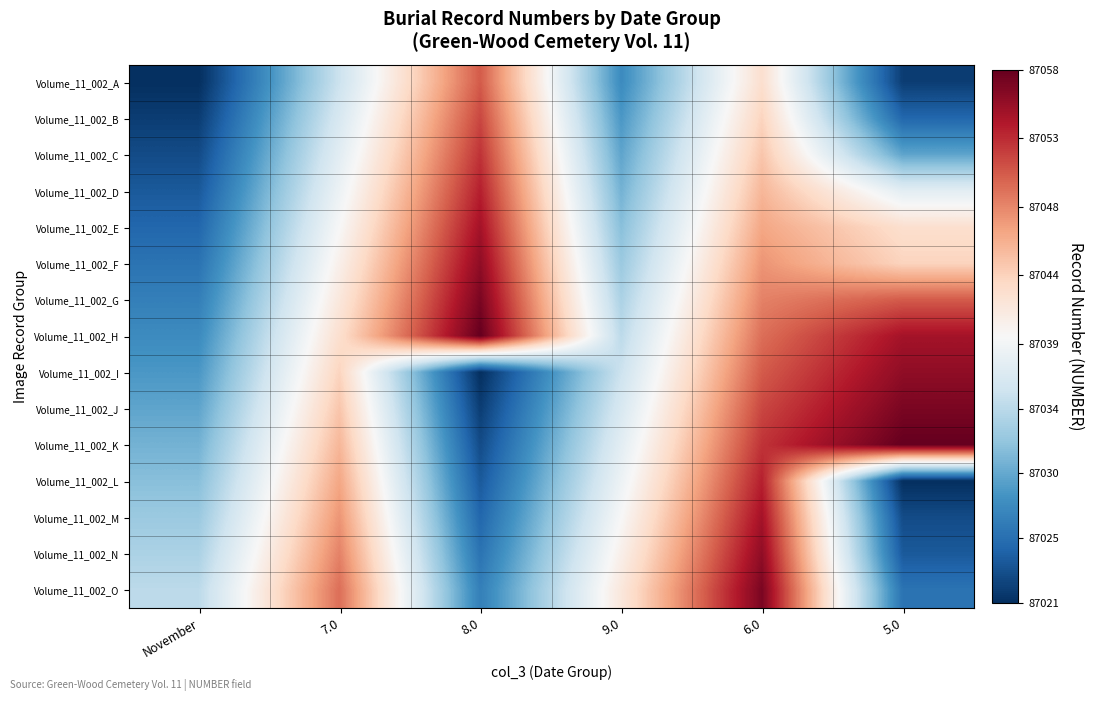

List the series in order of their peak value, highest first.

Volume_11_002_H, Volume_11_002_K, Volume_11_002_G, Volume_11_002_J, Volume_11_002_O, Volume_11_002_F, Volume_11_002_I, Volume_11_002_N, Volume_11_002_E, Volume_11_002_M, Volume_11_002_D, Volume_11_002_L, Volume_11_002_C, Volume_11_002_B, Volume_11_002_A